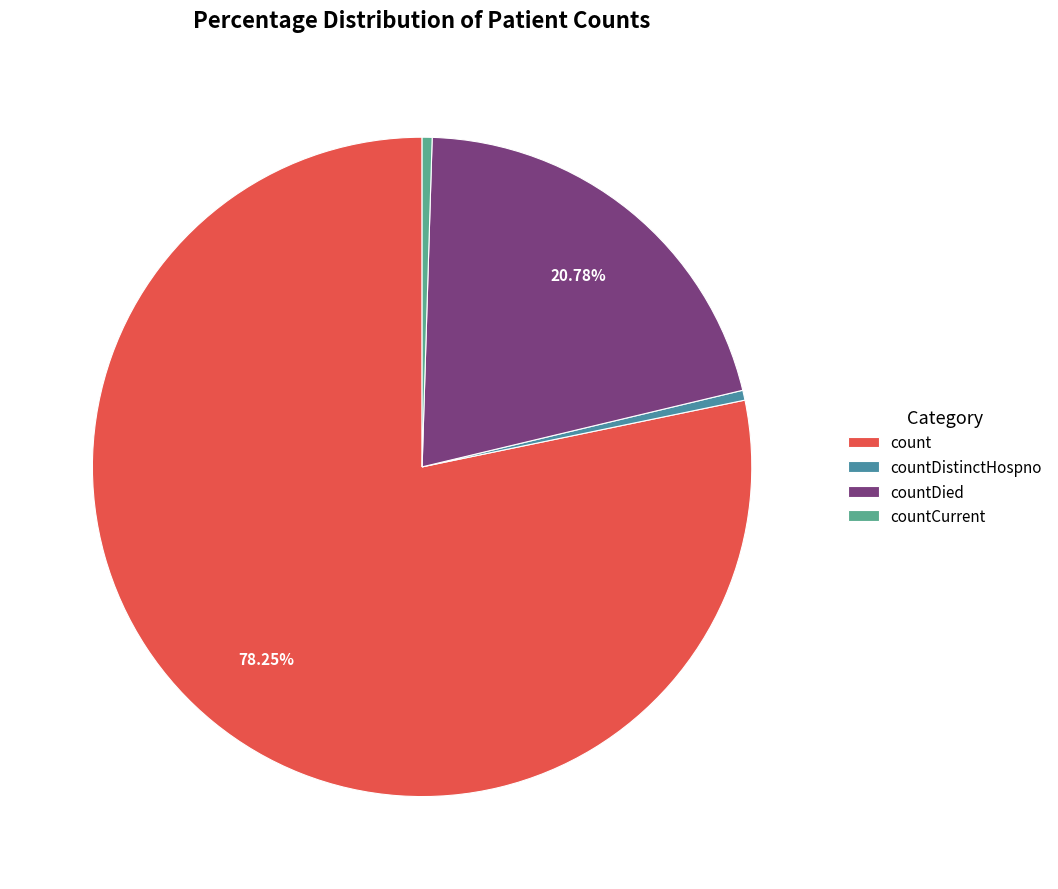

Count the number of slices in the pie.

4